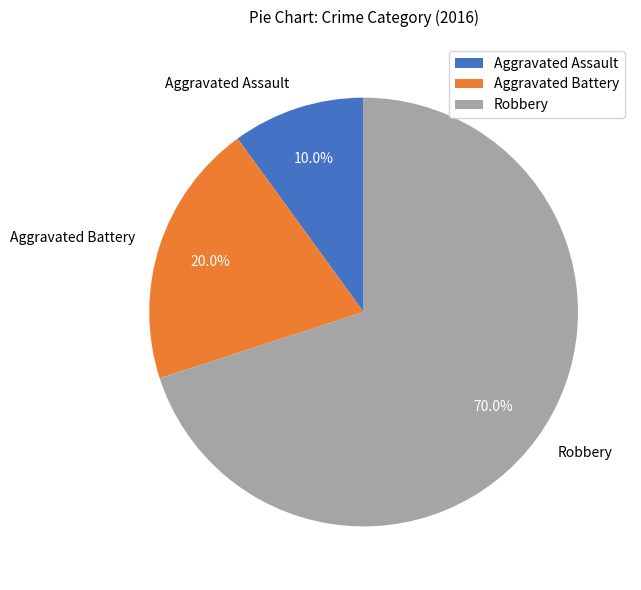

Which slice represents more than half of the pie?

Robbery